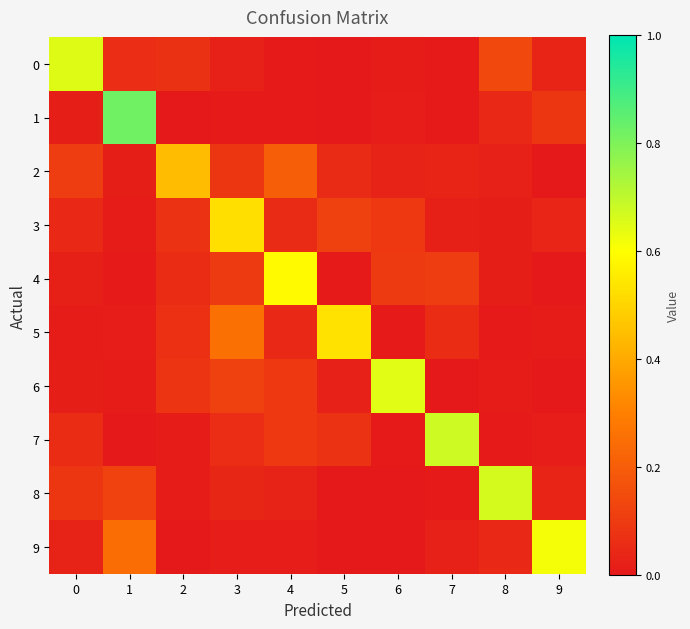

Rank the series by their maximum value, from highest to lowest.

1, 7, 8, 0, 6, 9, 4, 5, 3, 2